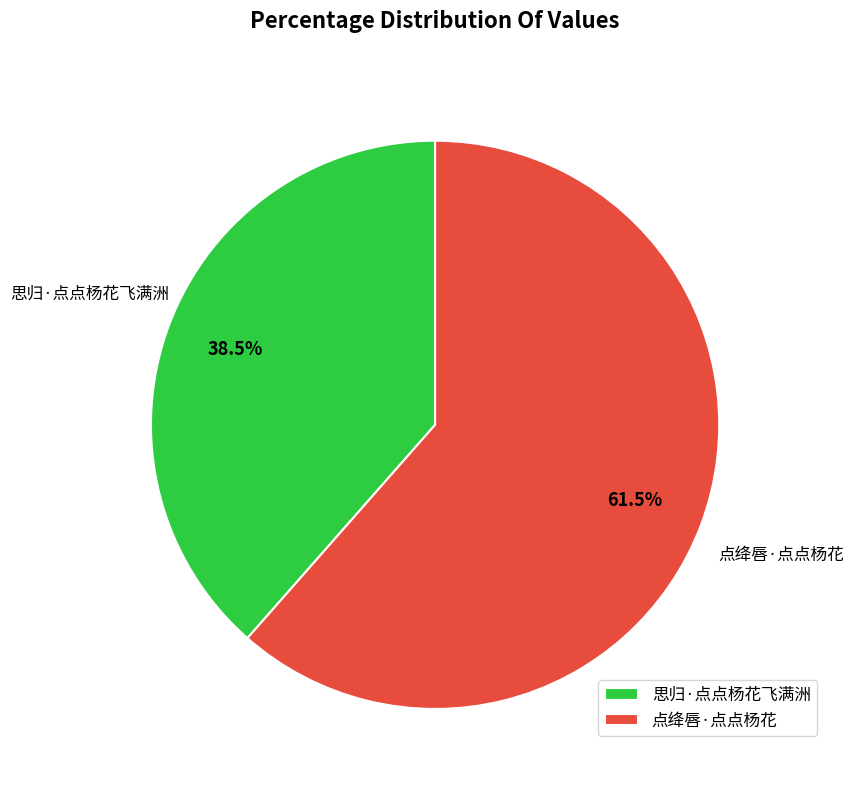

Which has a higher value, 点绛唇·点点杨花 or 思归·点点杨花飞满洲?

点绛唇·点点杨花